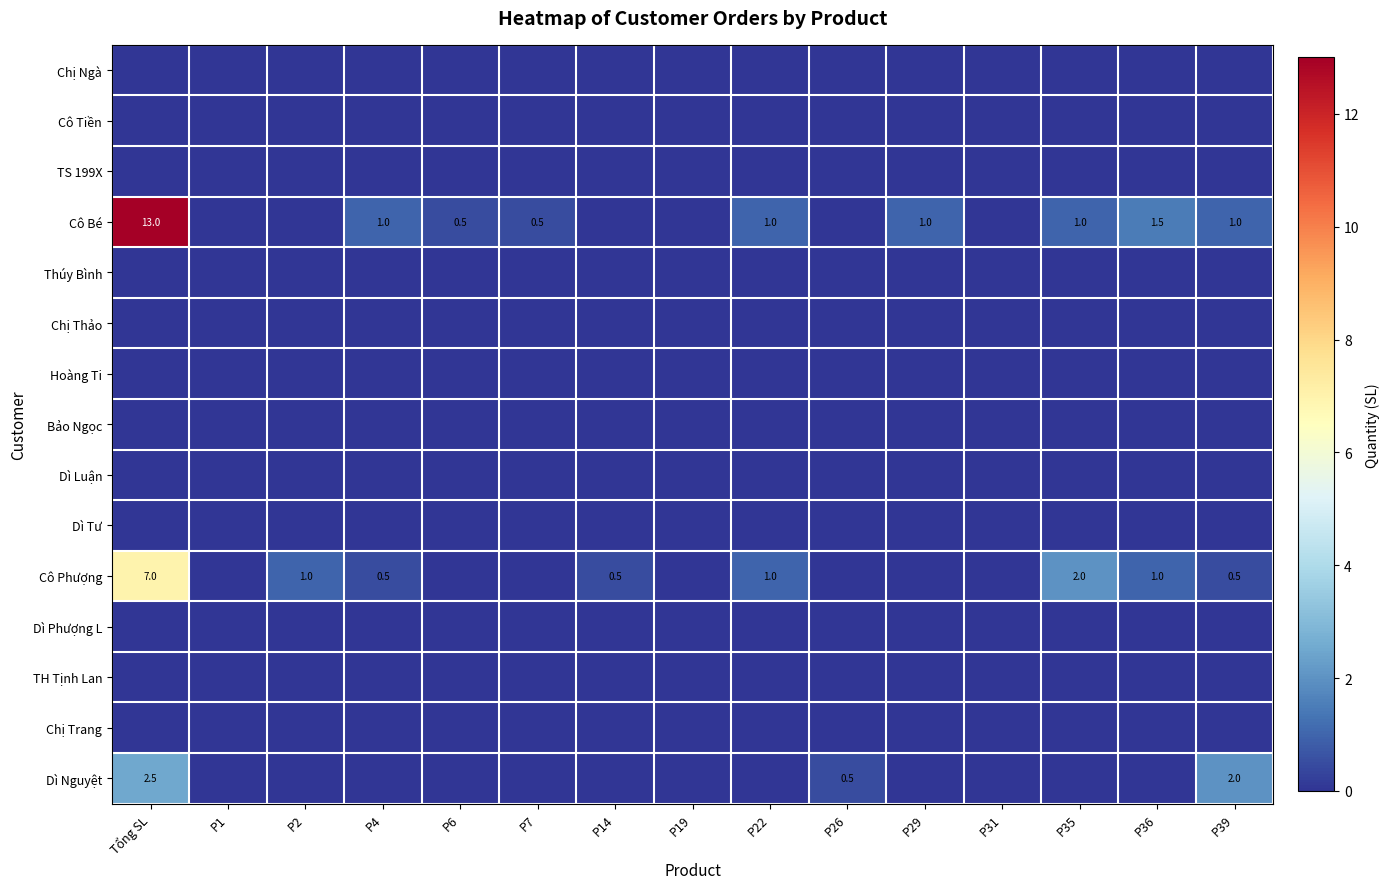

At which category is the sum across all series the highest?

Tổng SL